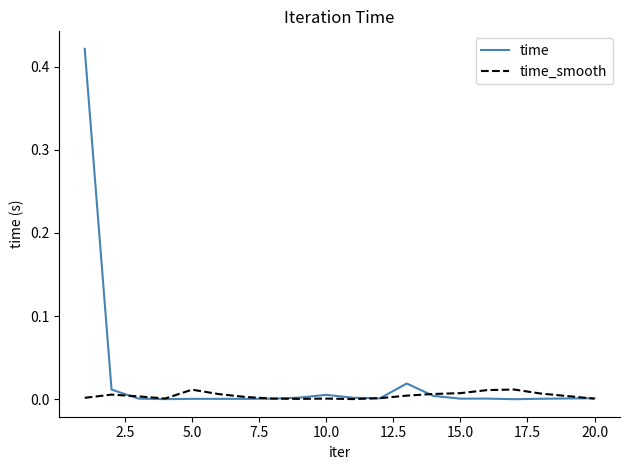

In time_smooth, how many points are lower than both neighbors (excluding endpoints)?

3